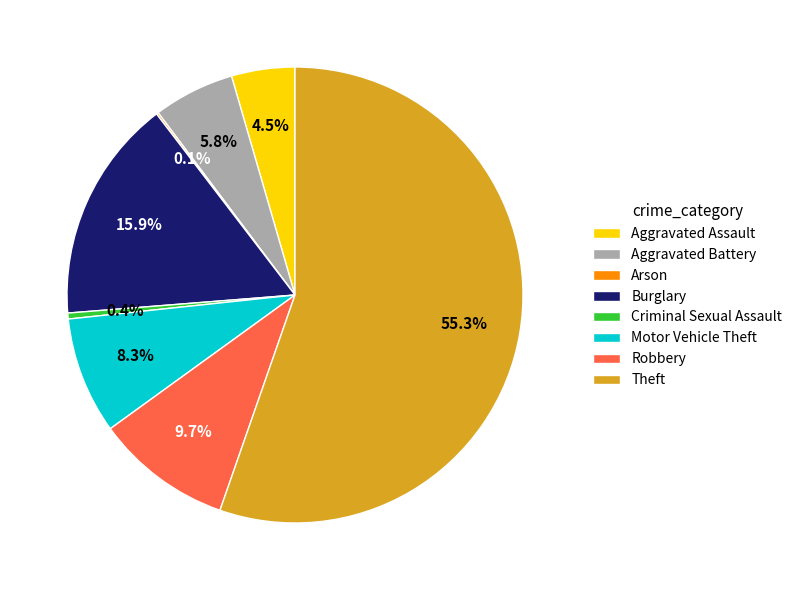

What percentage is NOT represented by Motor Vehicle Theft?

91.7%